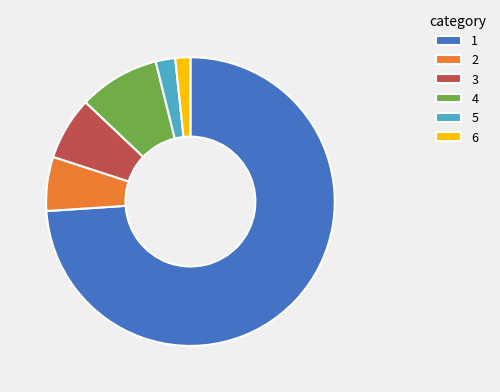

Is it true that 2 is 6% of the pie?

True